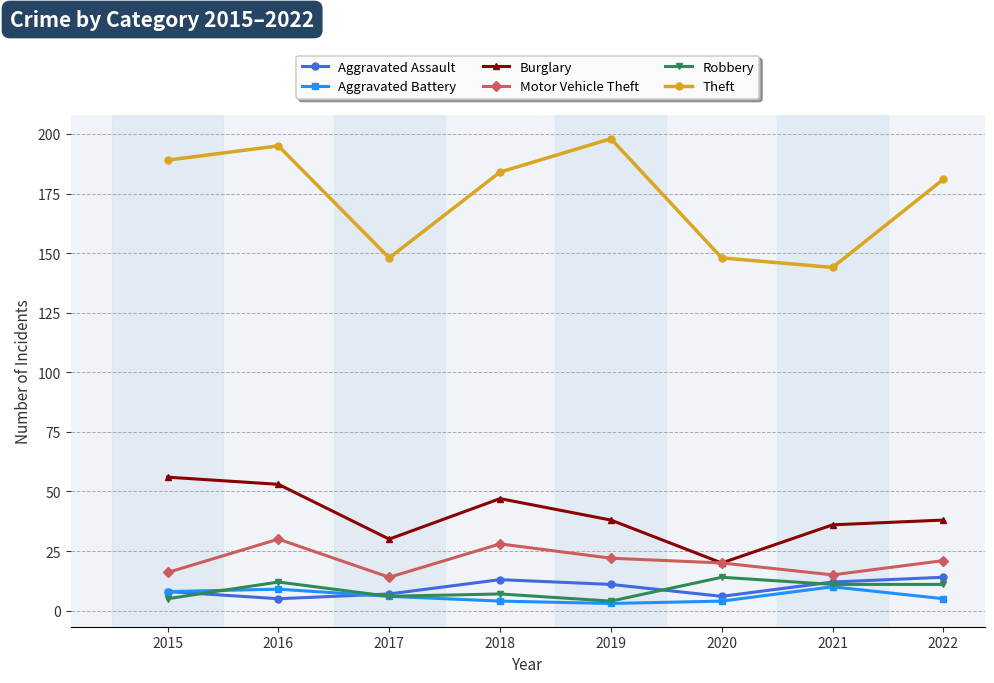

In Motor Vehicle Theft, how many points are lower than both neighbors (excluding endpoints)?

2